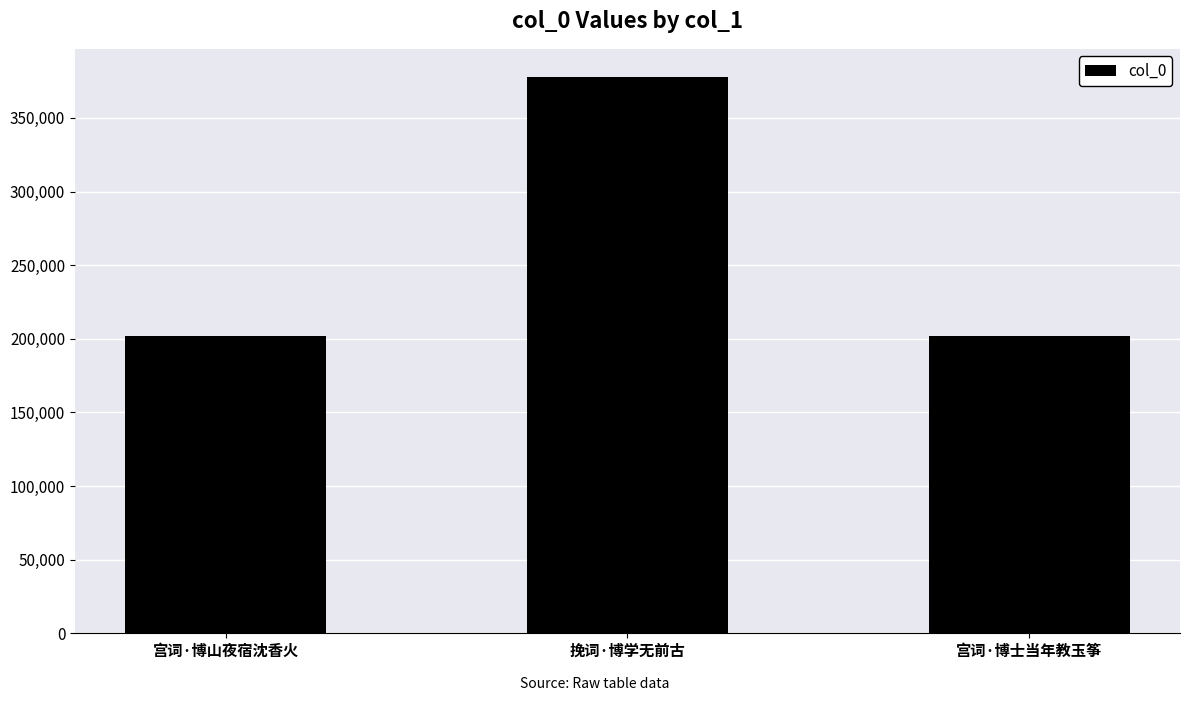

How many series are shown in this chart?

1